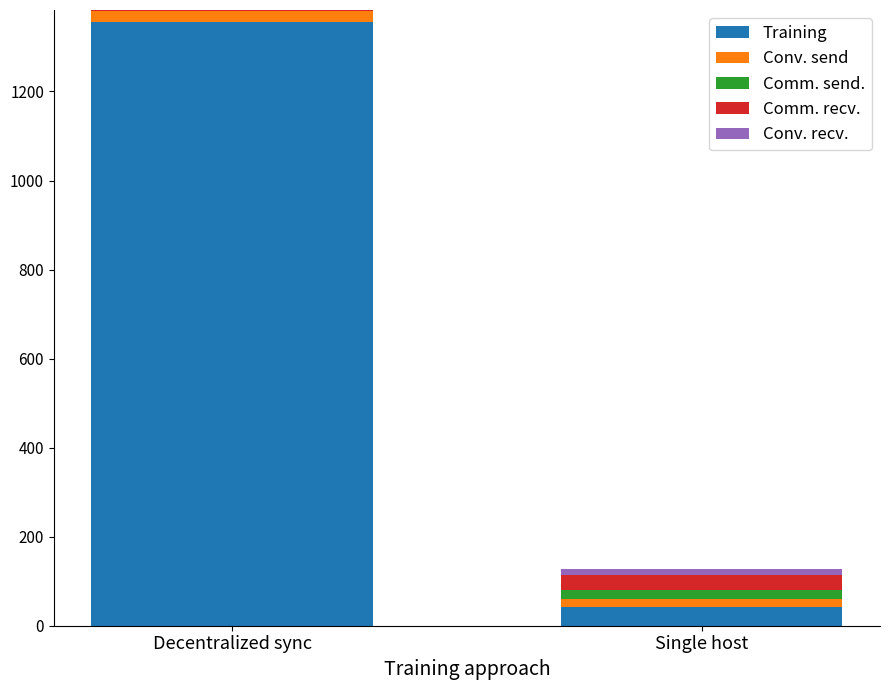

What is the average value of the Training series?

700